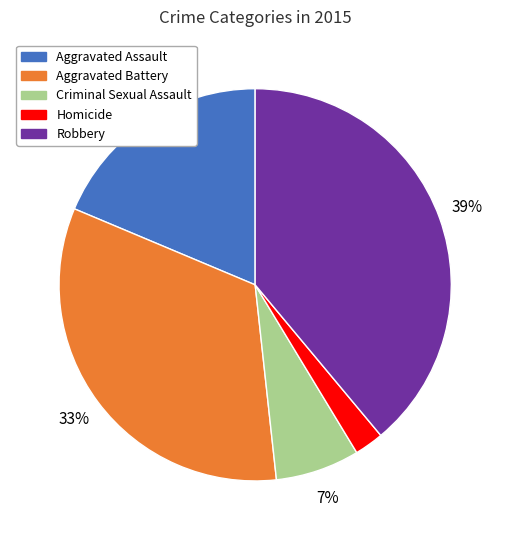

Is it true that Aggravated Battery is 33% of the pie?

True